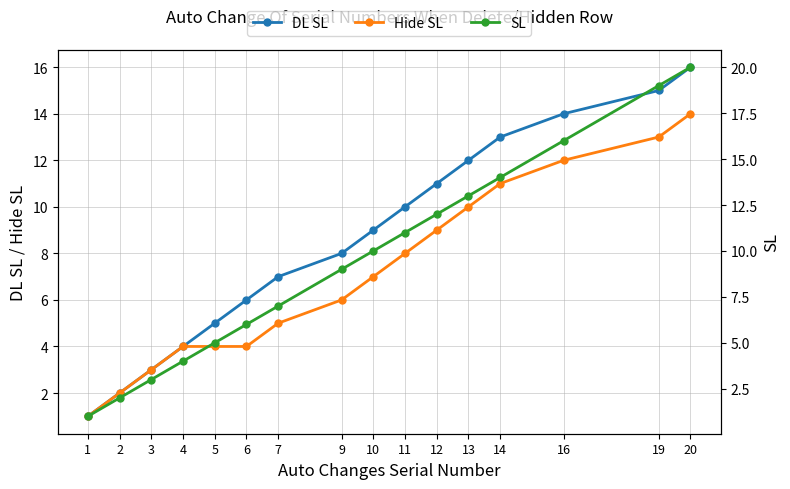

Which category has the highest value in the SL series?

20